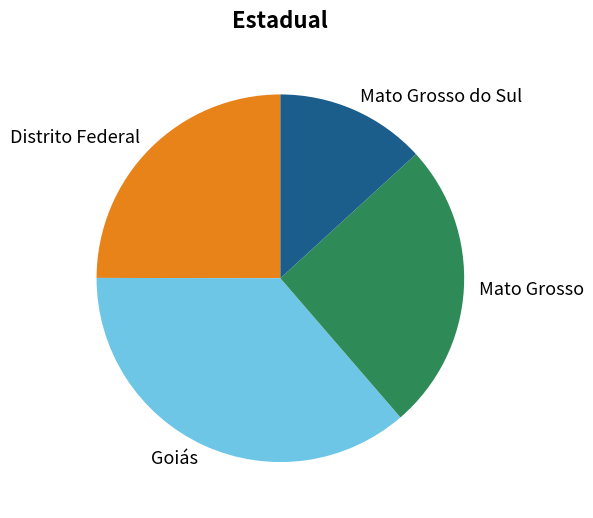

Which has a higher value, Distrito Federal or Goiás?

Goiás